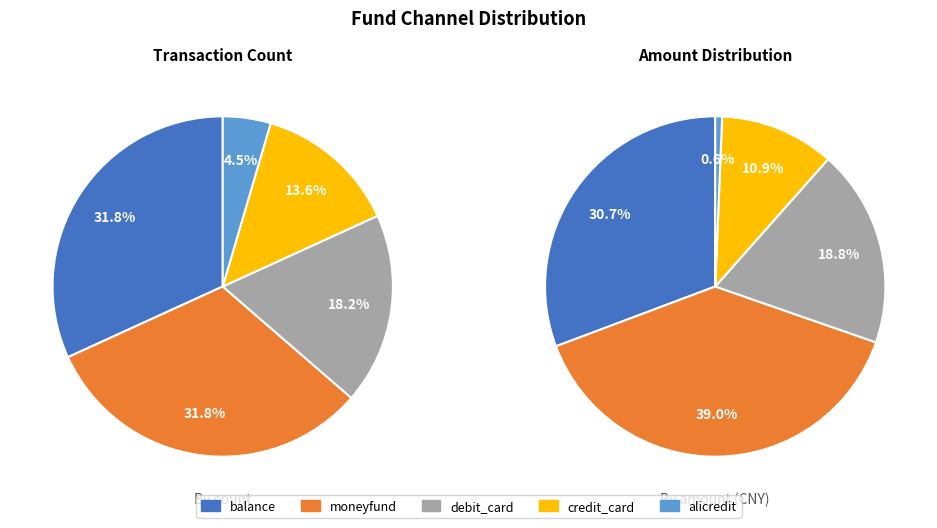

Does balance account for over 50% of the chart?

No